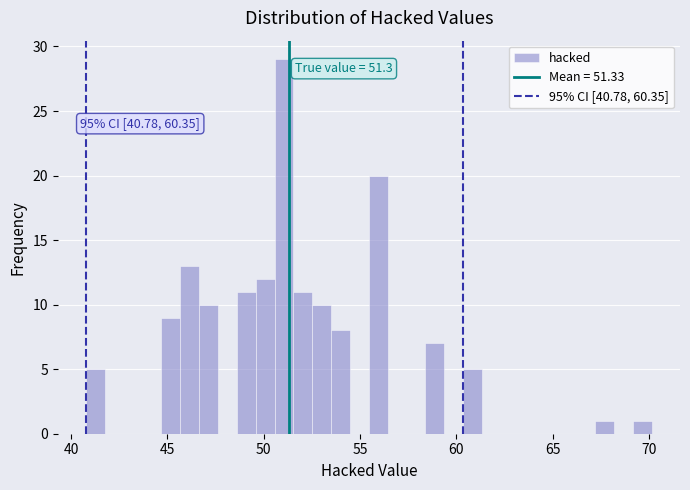

Read against the x-axis, roughly where is the centre of the tallest bar?

51.0